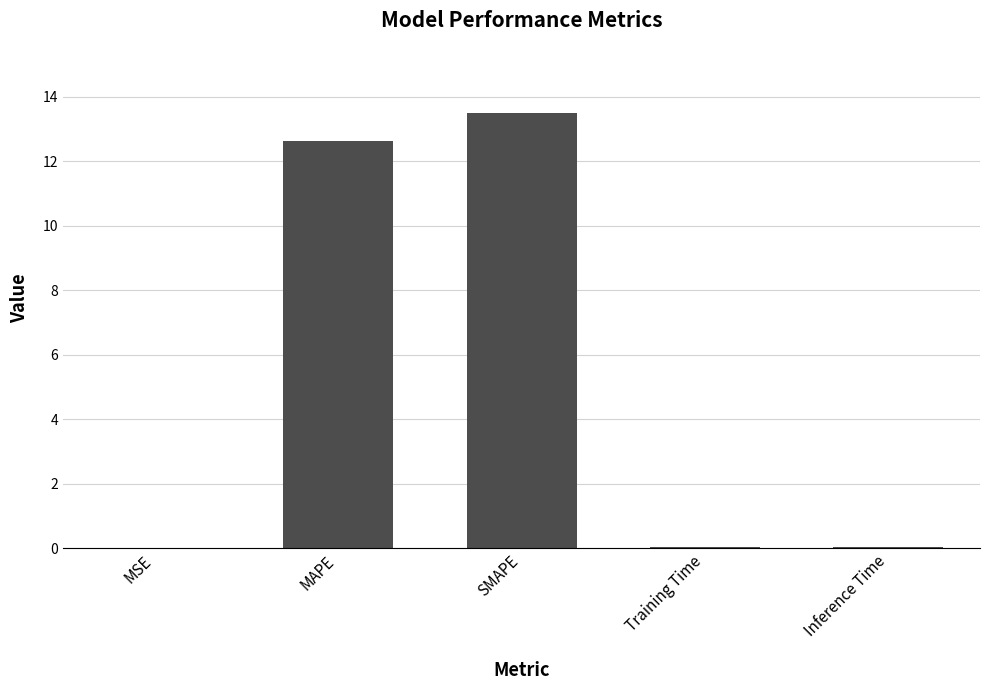

Are the bars grouped side by side (vs. stacked)?

No